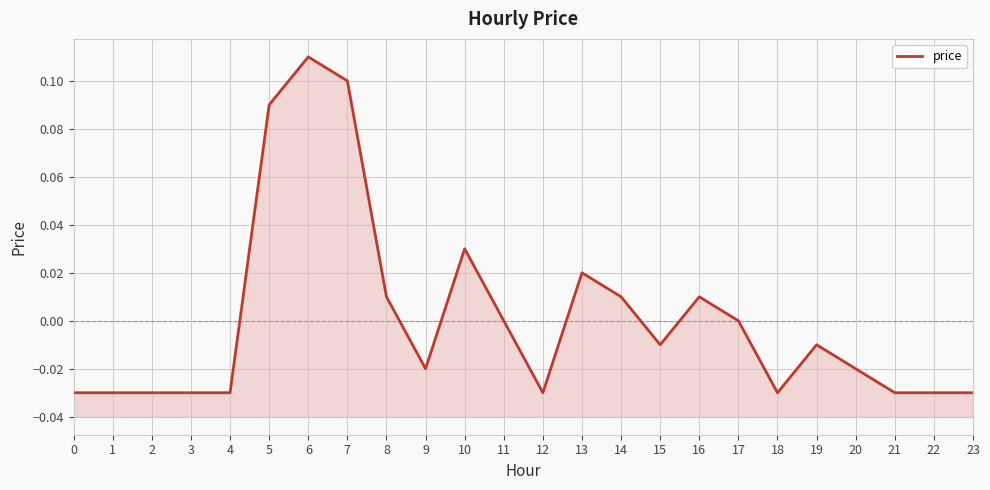

What is the difference between the maximum and minimum values?

0.1